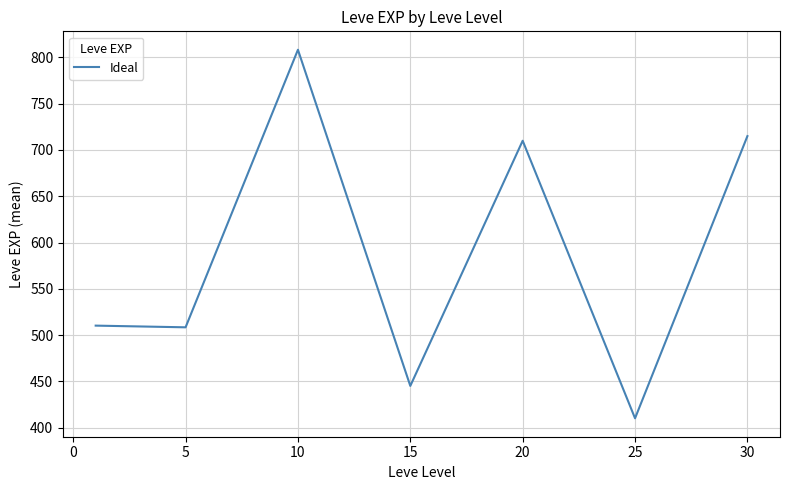

What is the maximum value shown in the chart?

808.3